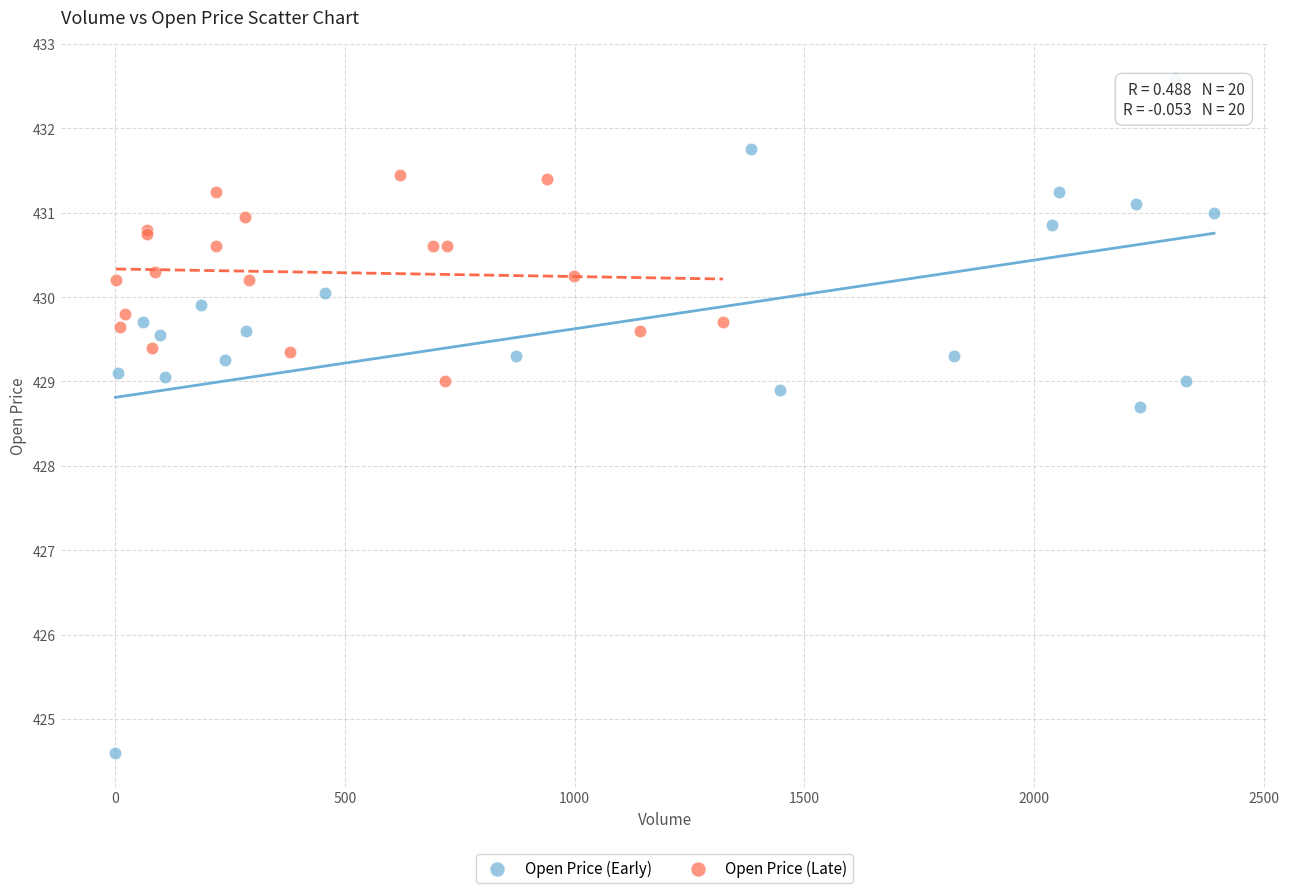

What are all the series names shown in the legend?

Open Price (Early), Open Price (Late)